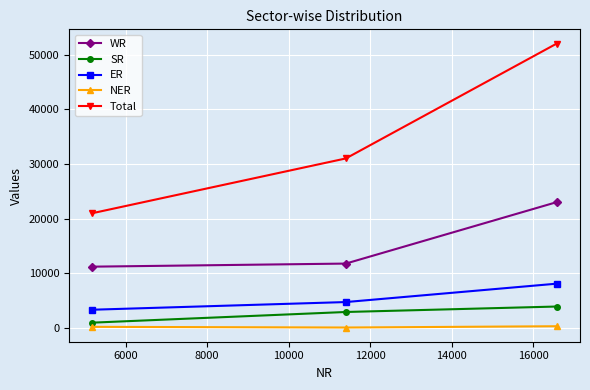

Rank the series by their maximum value, from lowest to highest.

NER, SR, ER, WR, Total